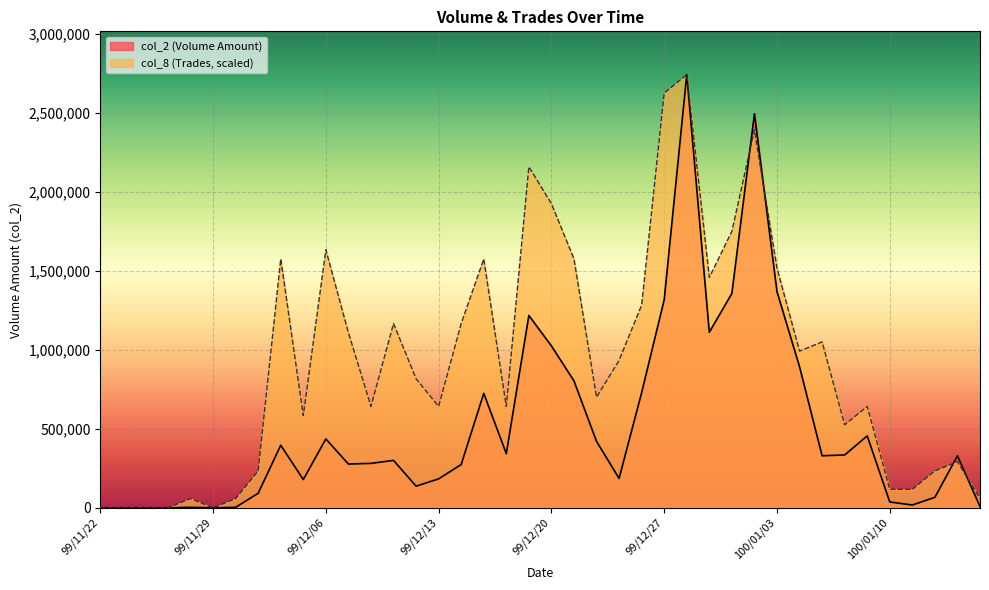

What position from the right is 100/01/06?

7